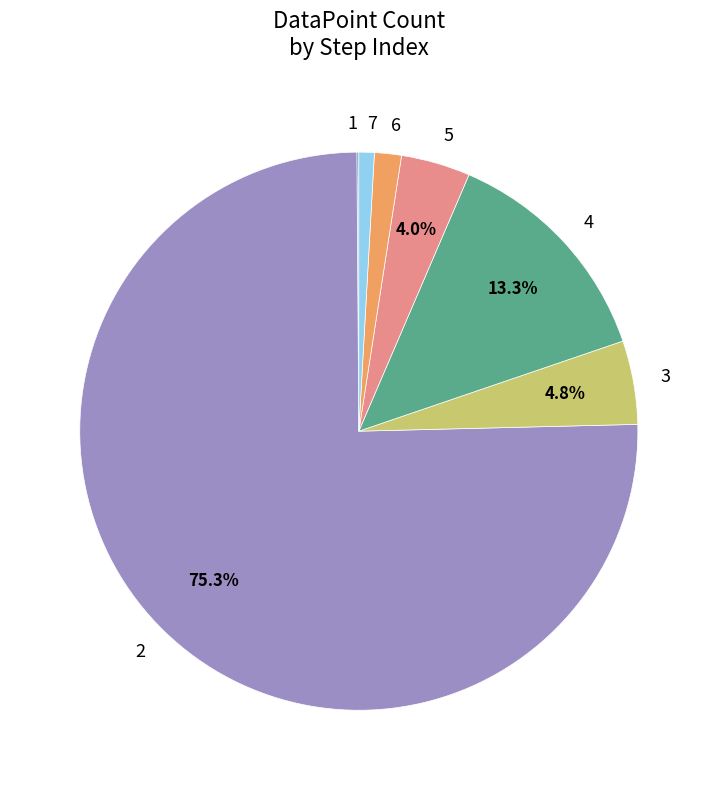

What is the largest slice in the pie chart?

2